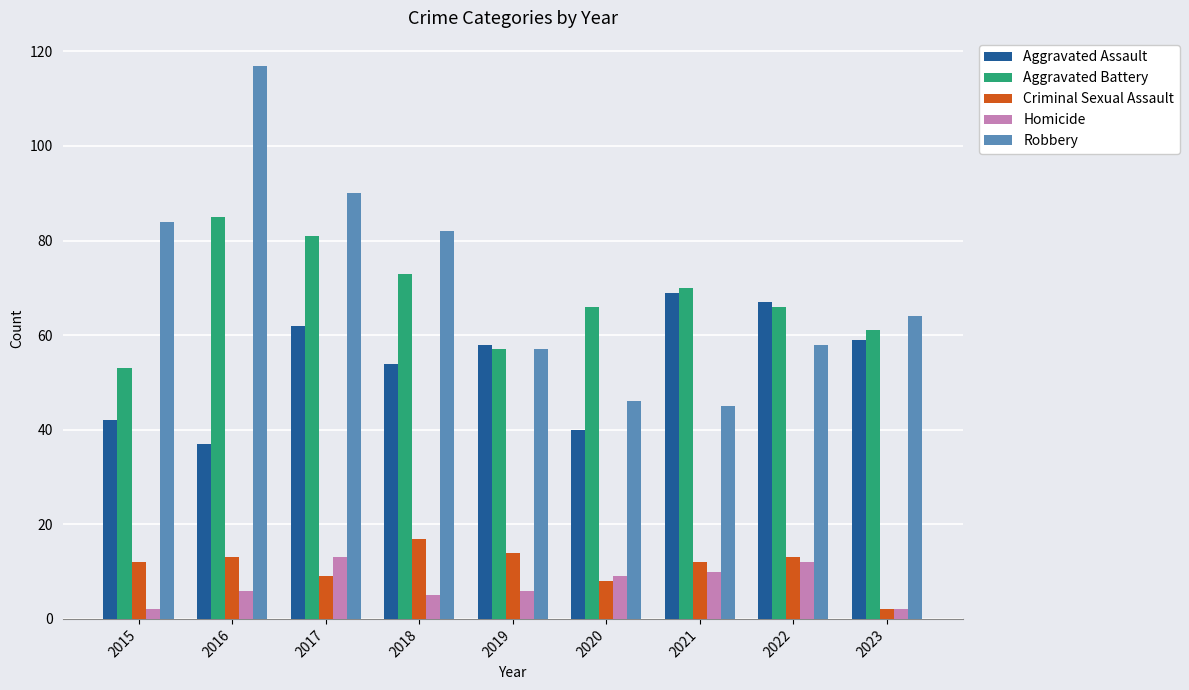

At how many categories does at least one series exceed 97?

1